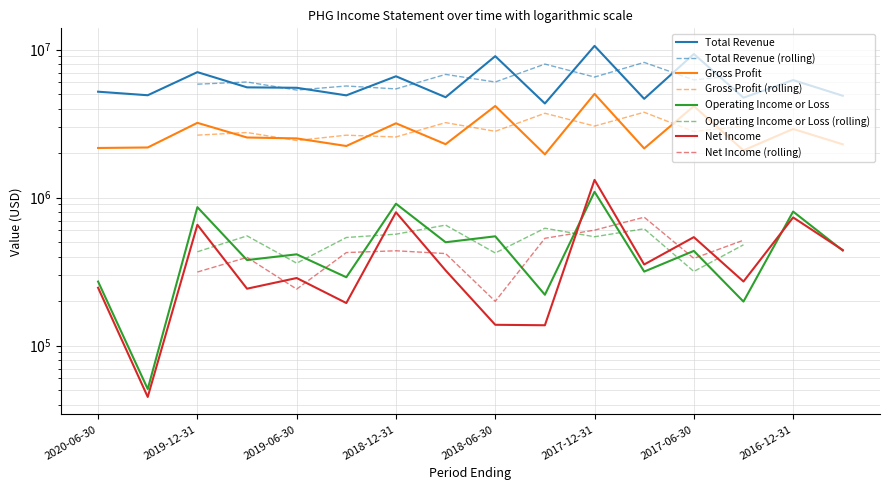

What is the total value across all series at 2018-09-30?

7888300